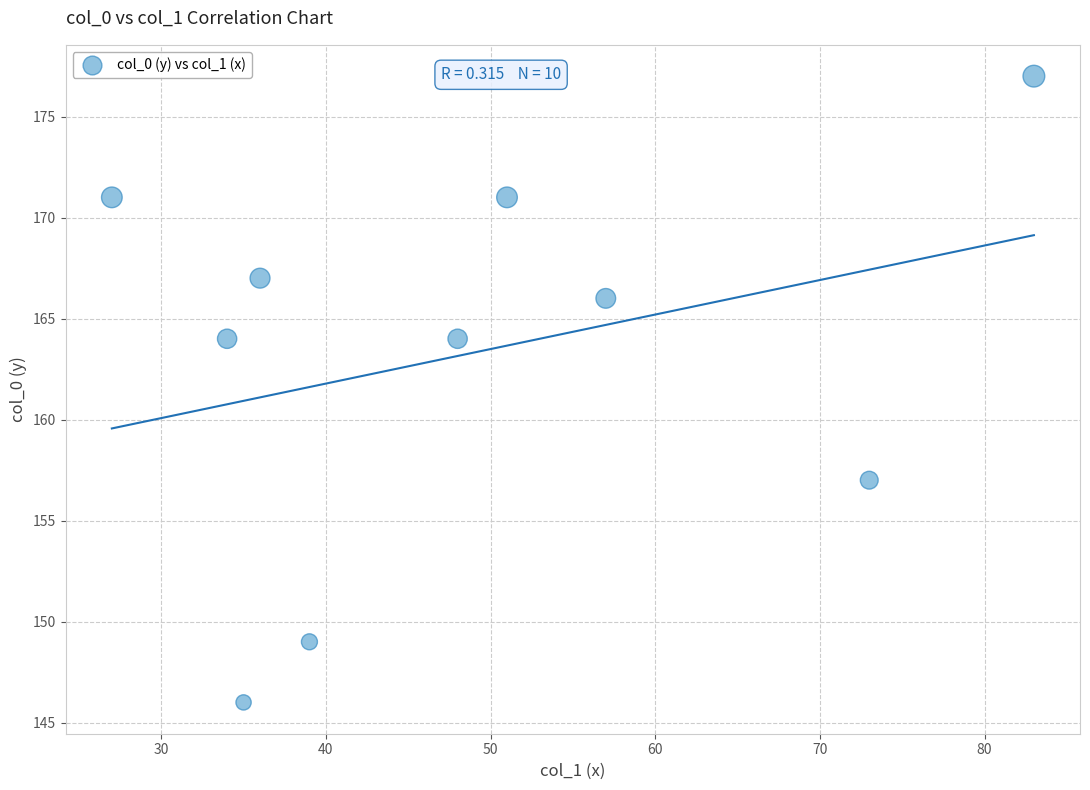

What is the average X value?

48